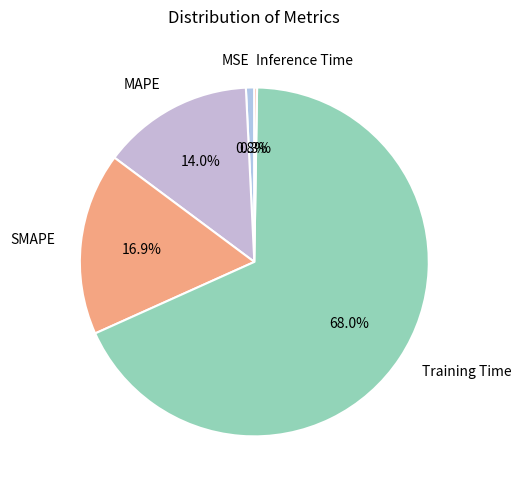

To the nearest percent, what is the average slice percentage?

20%